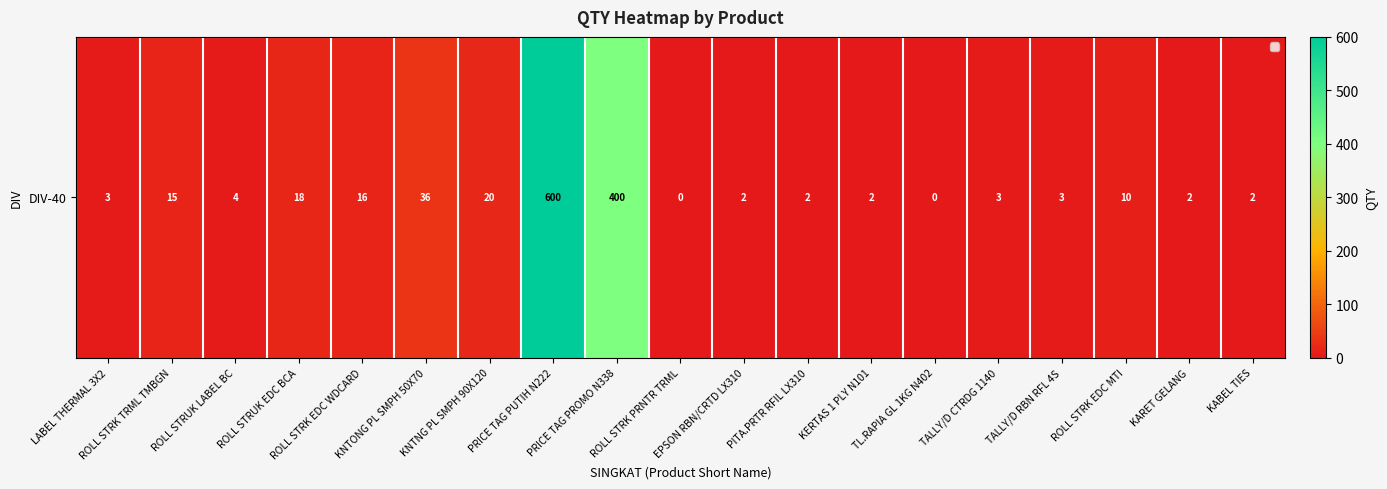

What is the change in value from ROLL STRUK EDC BCA to TALLY/D RBN RFL 4S?

-15